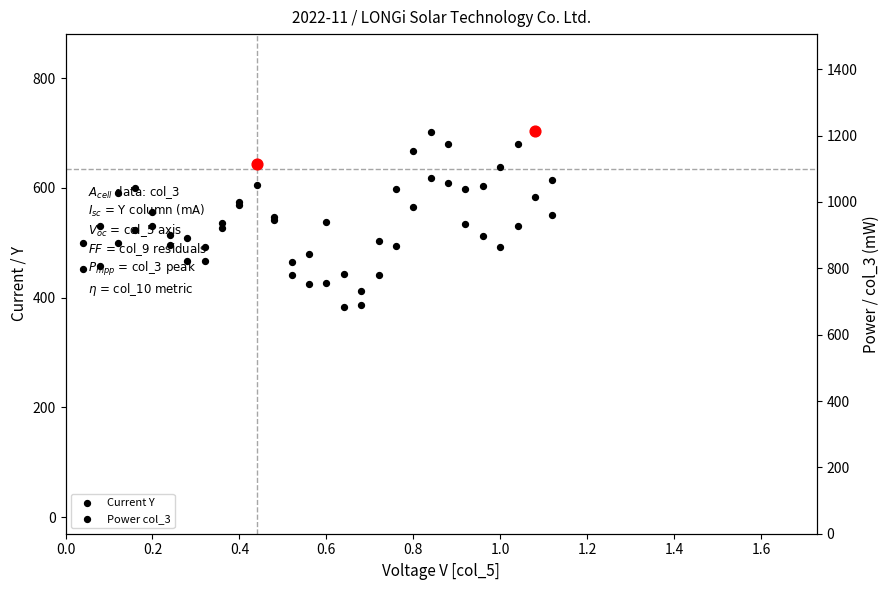

Which series reaches the maximum Y coordinate?

Power col_3